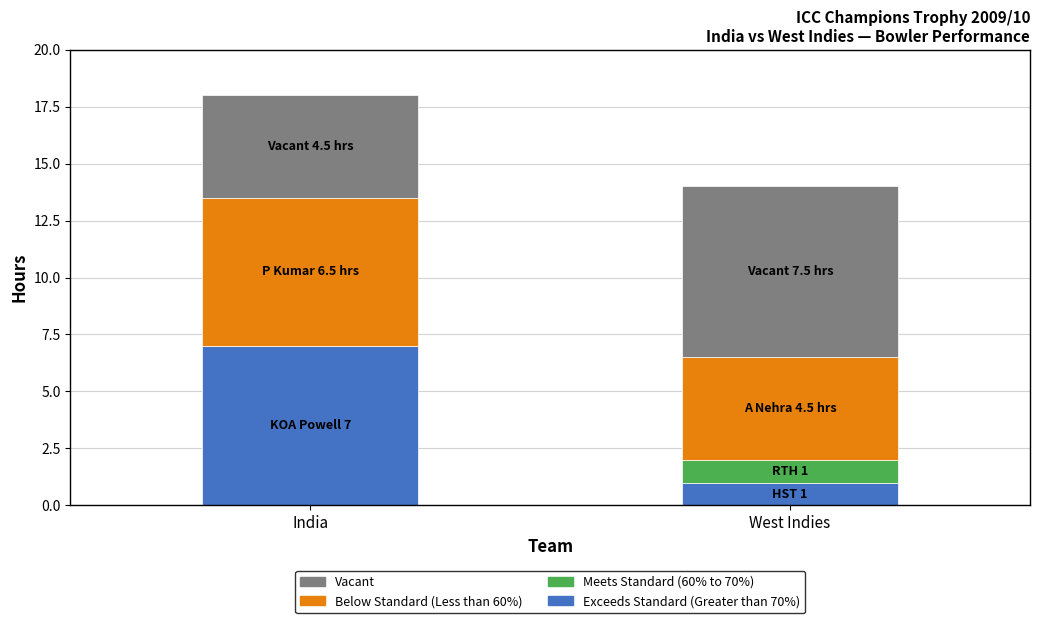

Is it true that Exceeds Standard (Greater than 70%) equals 1.0 at West Indies?

True